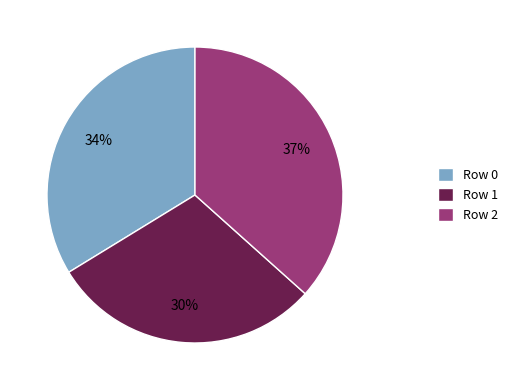

Combined, do Row 2 and Row 1 account for over 50%?

Yes